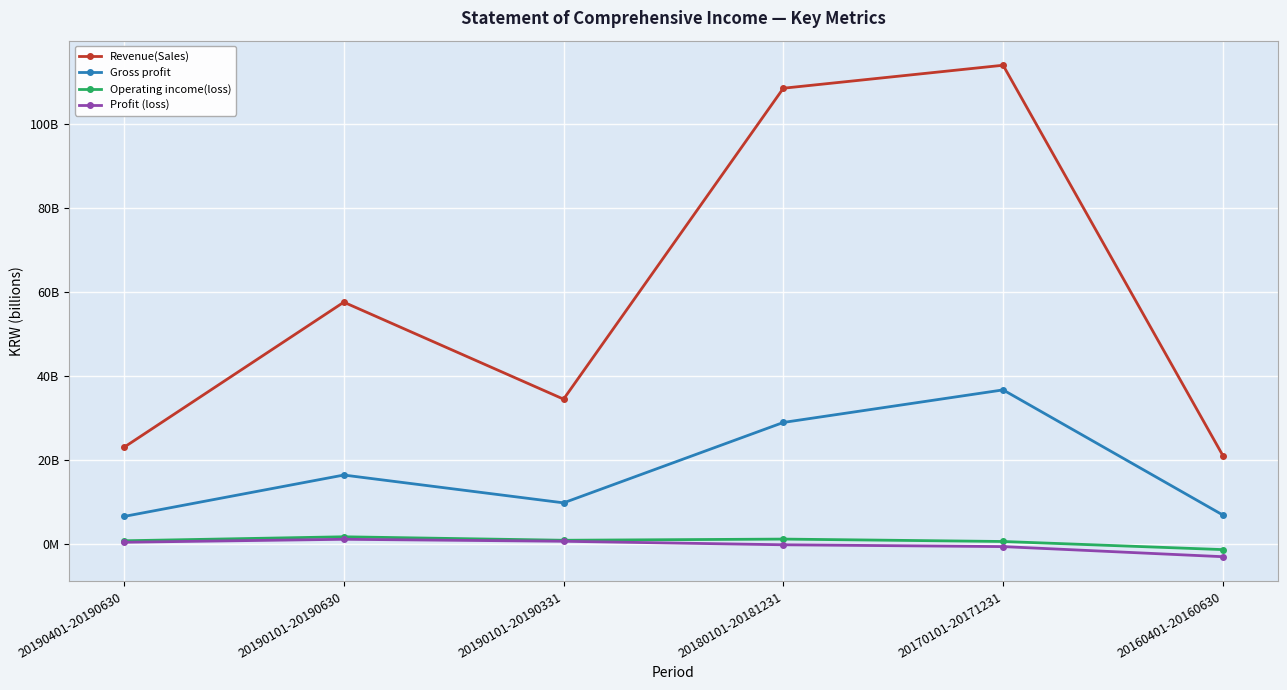

Which series has the widest spread of values?

Revenue(Sales)